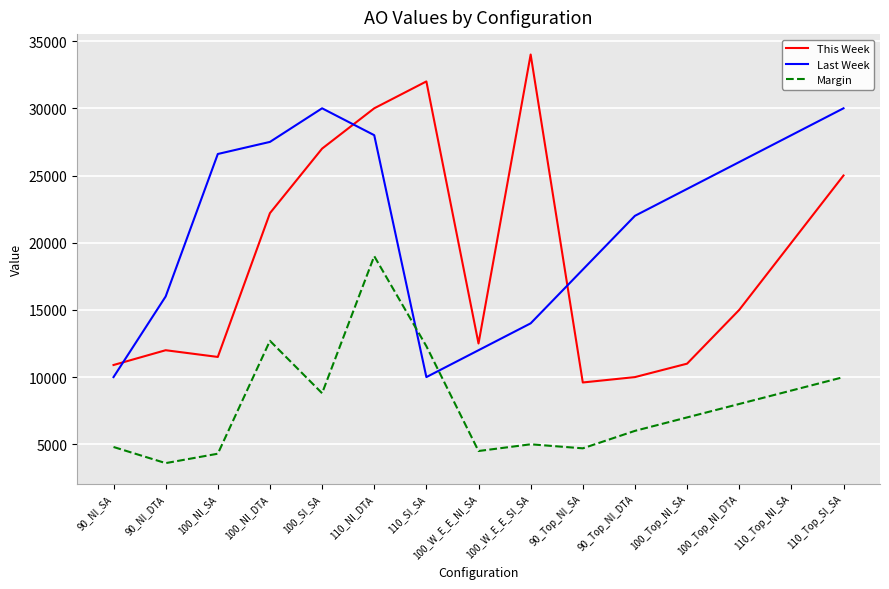

Read the This Week value at 100_Top_NI_SA.

11000